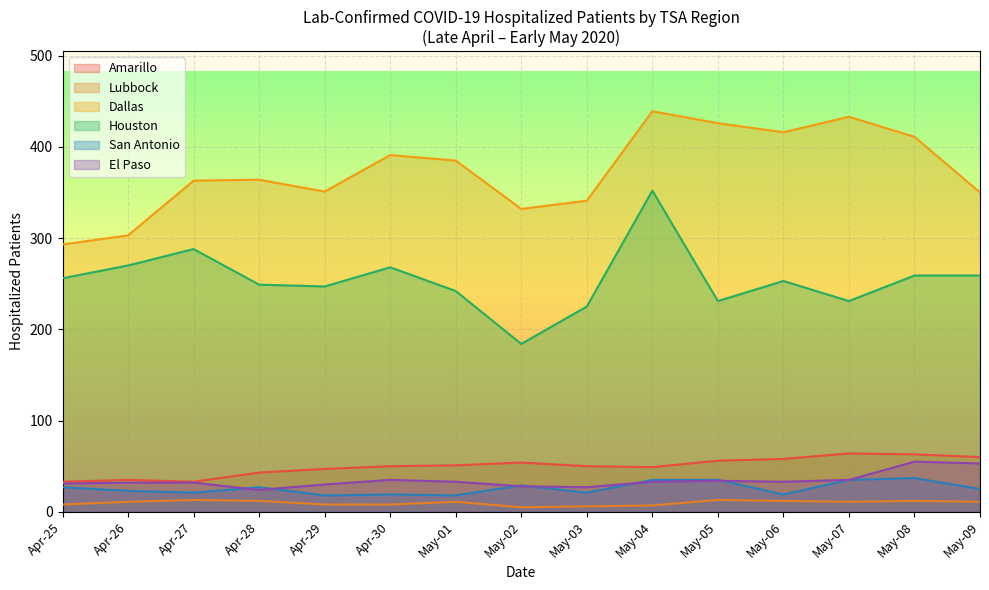

What is the maximum value shown in the chart?

439